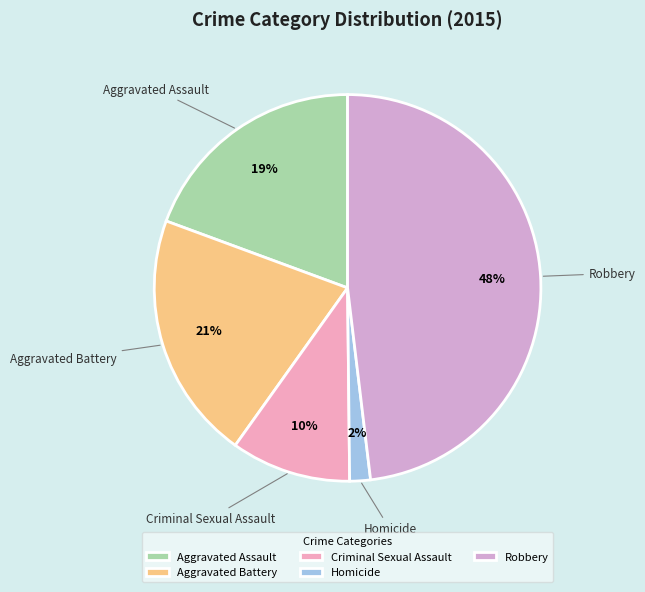

To the nearest percent, what is the average slice percentage?

20%